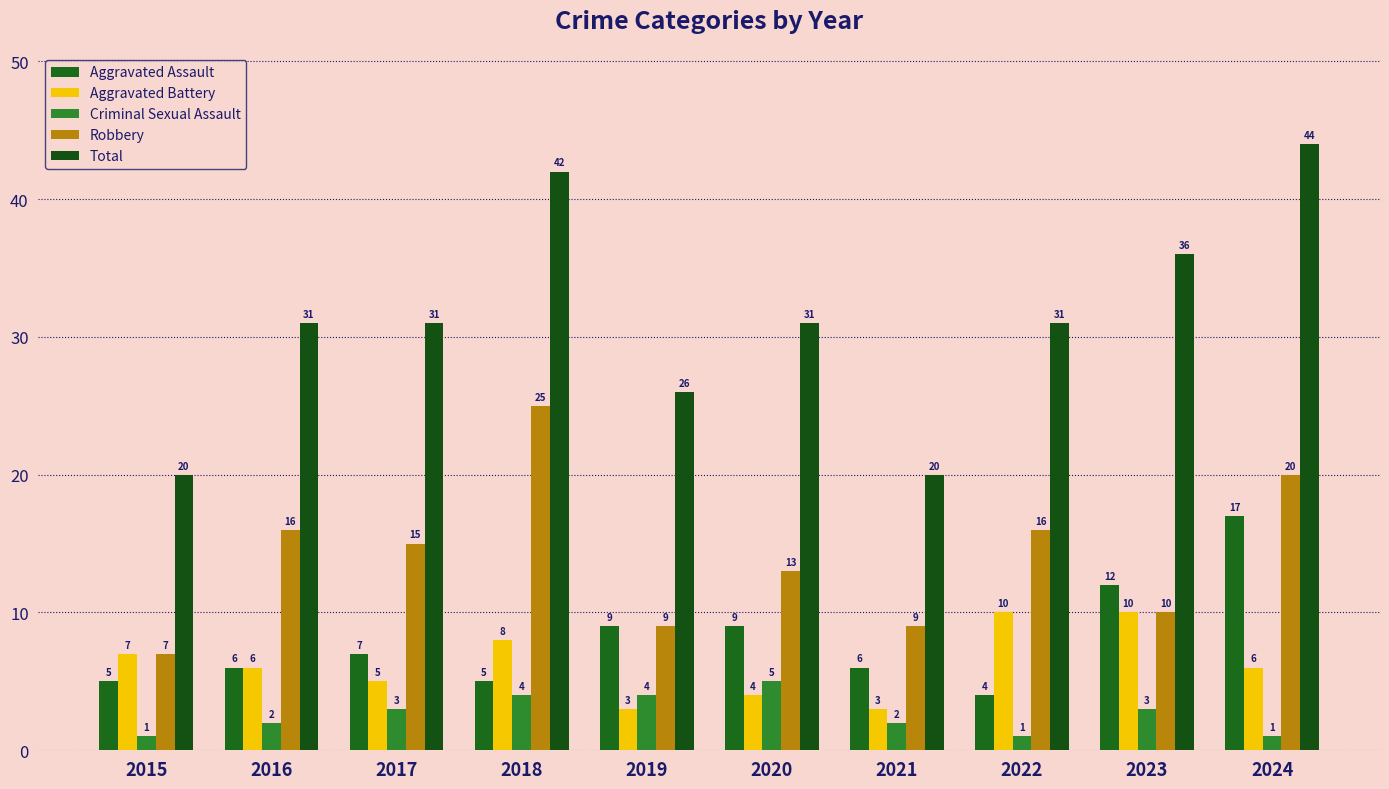

What are all the series names shown in the legend?

Aggravated Assault, Aggravated Battery, Criminal Sexual Assault, Robbery, Total